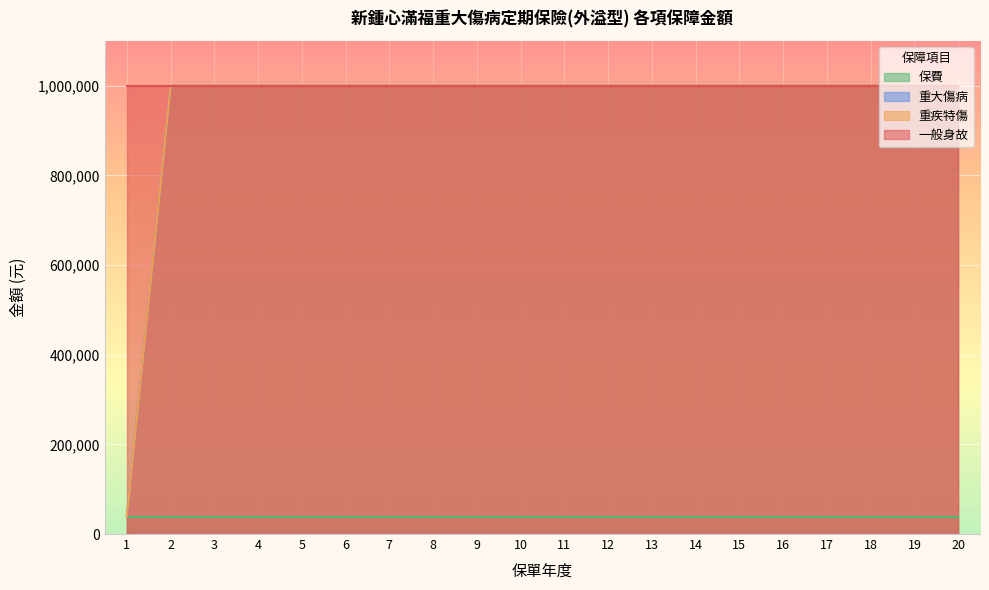

True or false: 重大傷病 has more than 2 points higher than both neighbors.

False